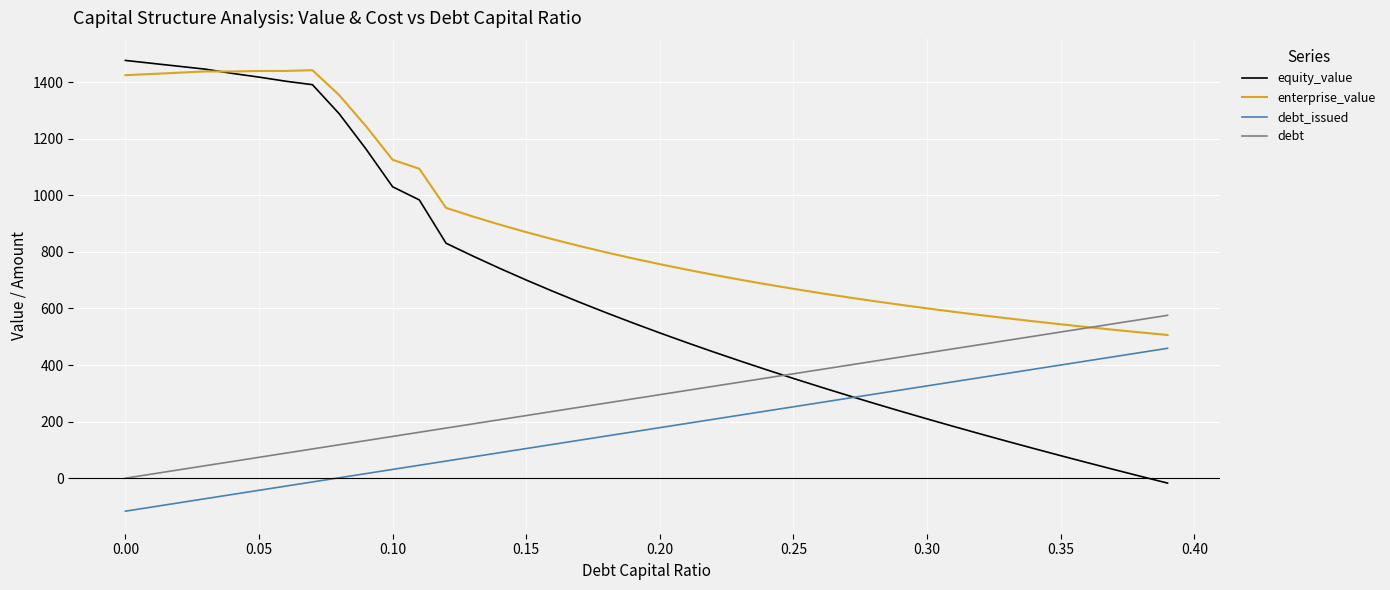

What are all the series names shown in the legend?

equity_value, enterprise_value, debt_issued, debt